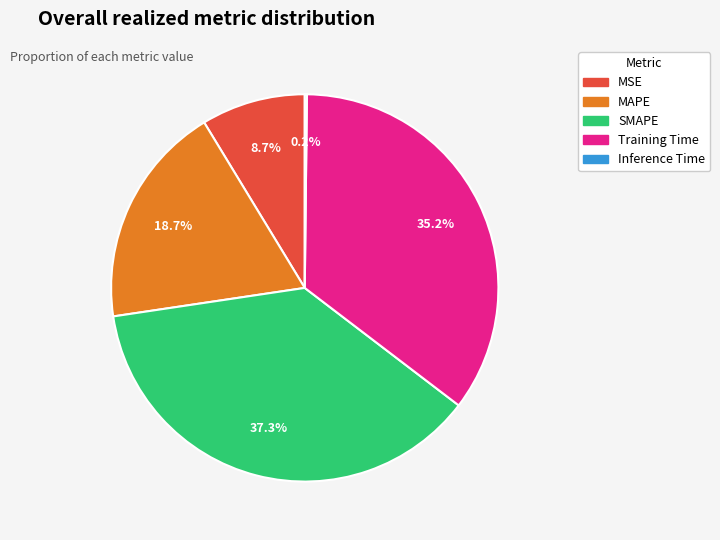

The MAPE slice represents 9% of the pie. True or false?

False